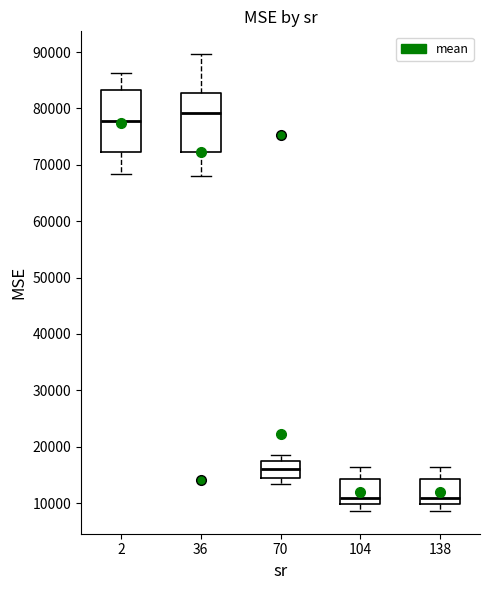

Reading left to right, read every box against the y-axis: the position of its median line, the range the box covers, and the ends of its whiskers. The values are not printed on the chart, so give them approximately, as read against the axis.

2: median 78000, box 72000 to 83000, whiskers 68000 to 86000
36: median 79000, box 72000 to 83000, whiskers 68000 to 90000
70: median 16000, box 14000 to 18000, whiskers 13000 to 19000
104: median 11000, box 10000 to 14000, whiskers 9000 to 16000
138: median 11000, box 10000 to 14000, whiskers 9000 to 16000